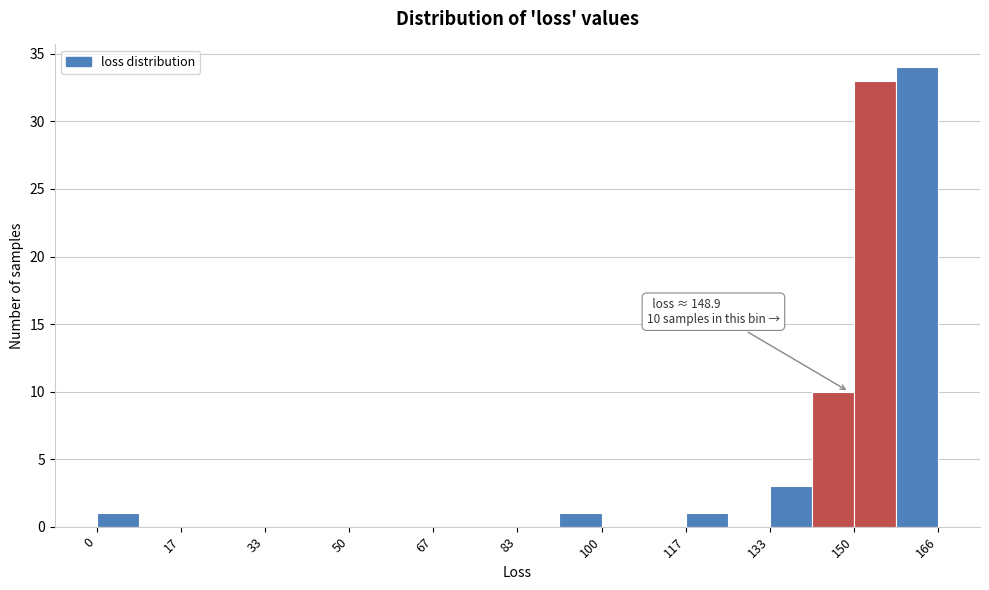

Over which range of the x-axis is the bar tallest?

158 to 166